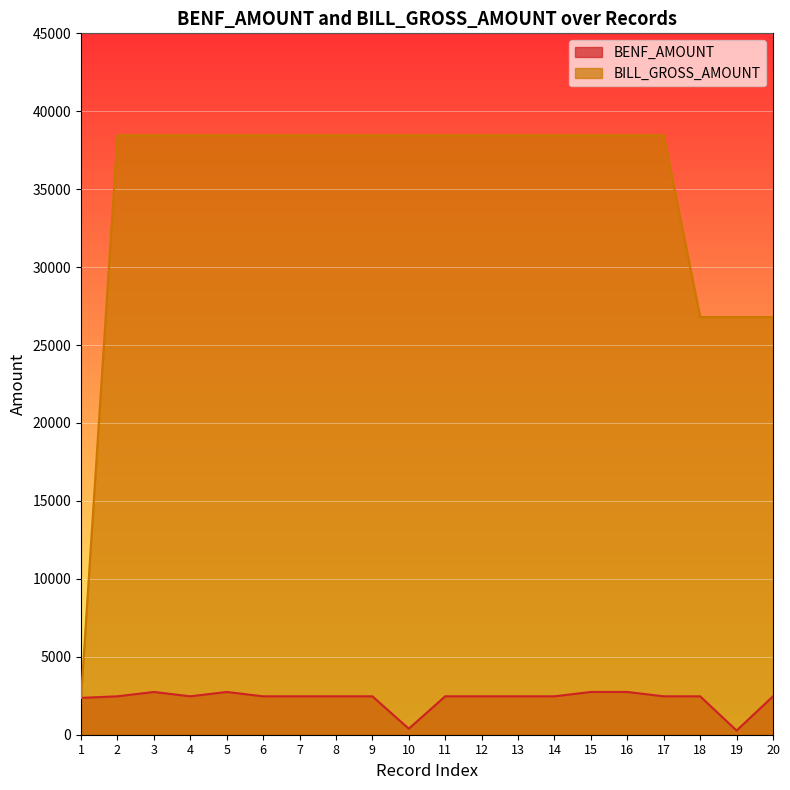

Between 18 and 8, which is larger?

18